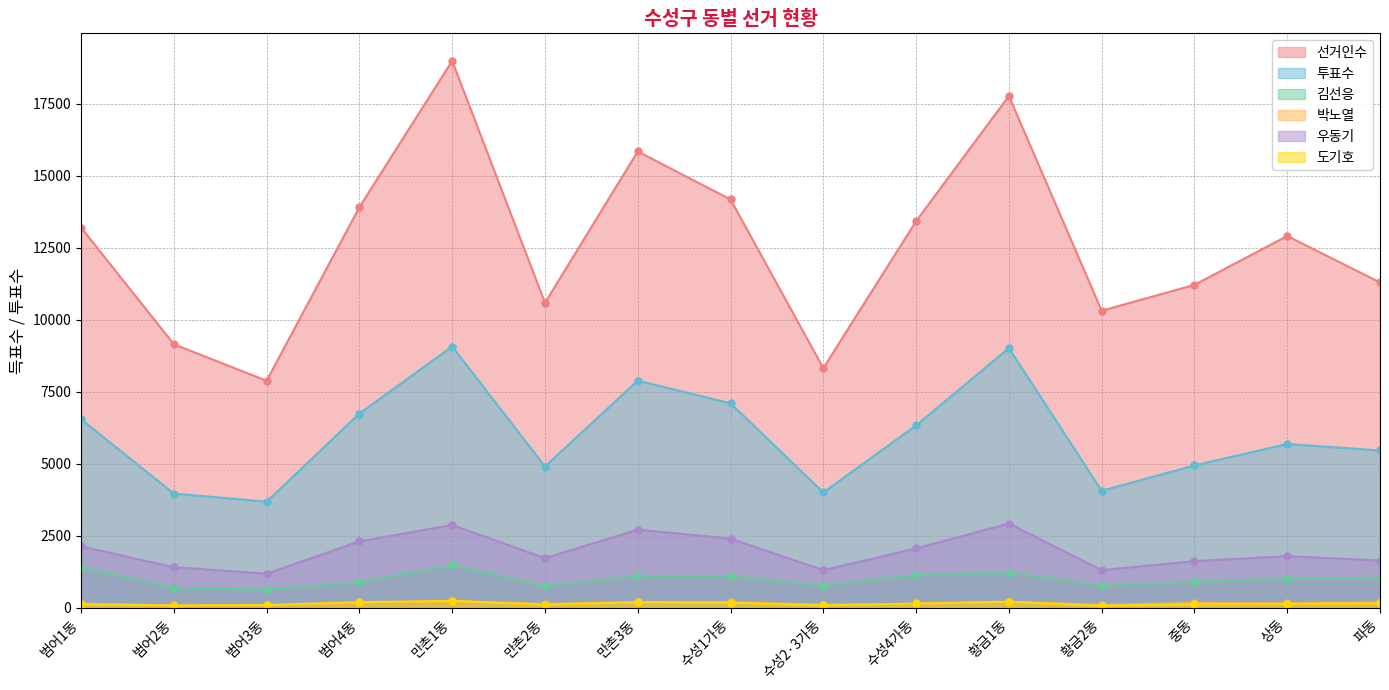

What is the sum of the 선거인수 values at 범어4동 and 수성1가동?

28085